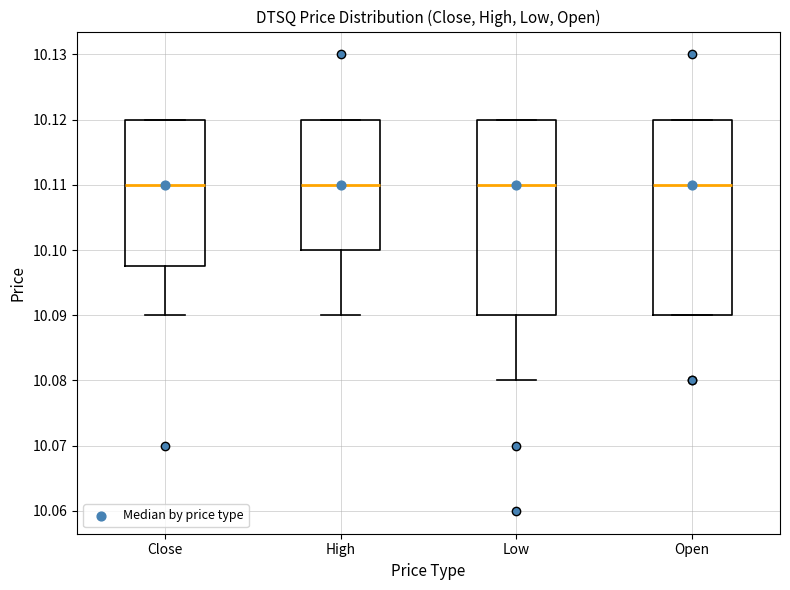

Reading left to right, read every box against the y-axis: the position of its median line, the range the box covers, and the ends of its whiskers. The values are not printed on the chart, so give them approximately, as read against the axis.

Close: median 10.110, box 10.098 to 10.120, whiskers 10.090 to 10.120
High: median 10.110, box 10.100 to 10.120, whiskers 10.090 to 10.120
Low: median 10.110, box 10.090 to 10.120, whiskers 10.080 to 10.120
Open: median 10.110, box 10.090 to 10.120, whiskers 10.090 to 10.120